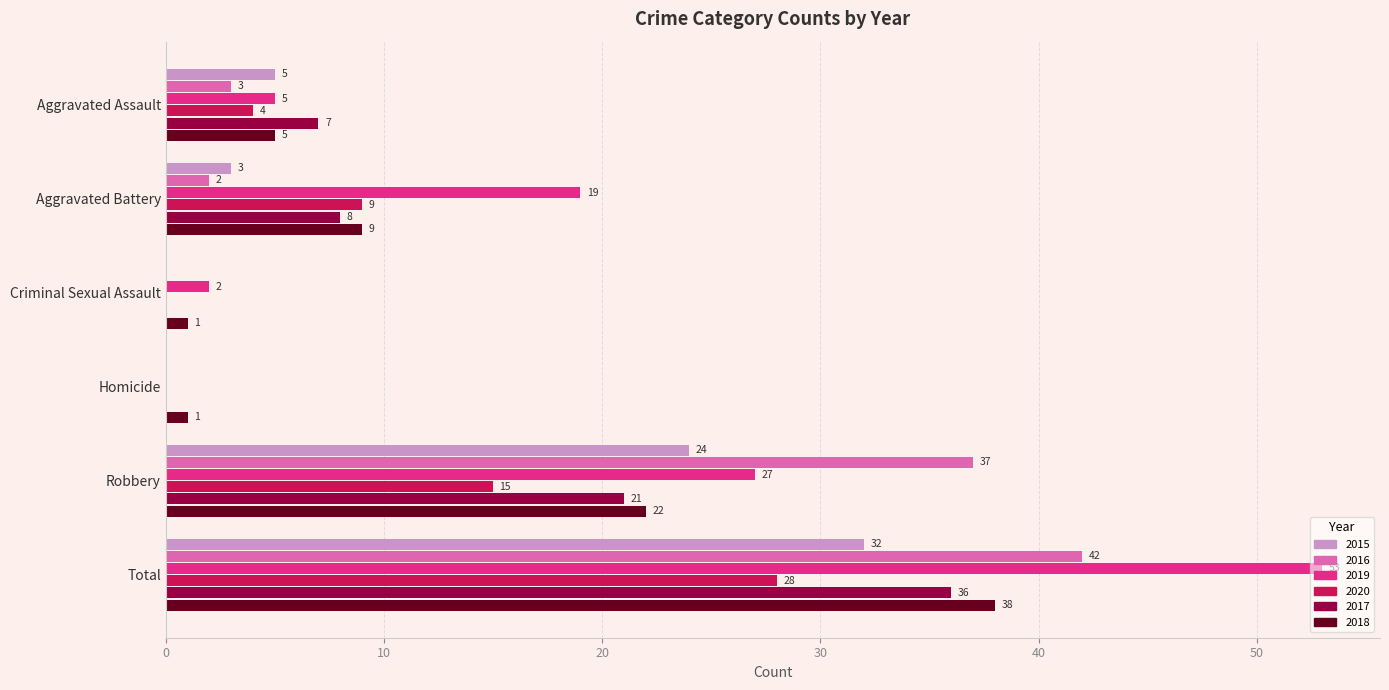

Is it true that 2015 equals 13 at Total?

False